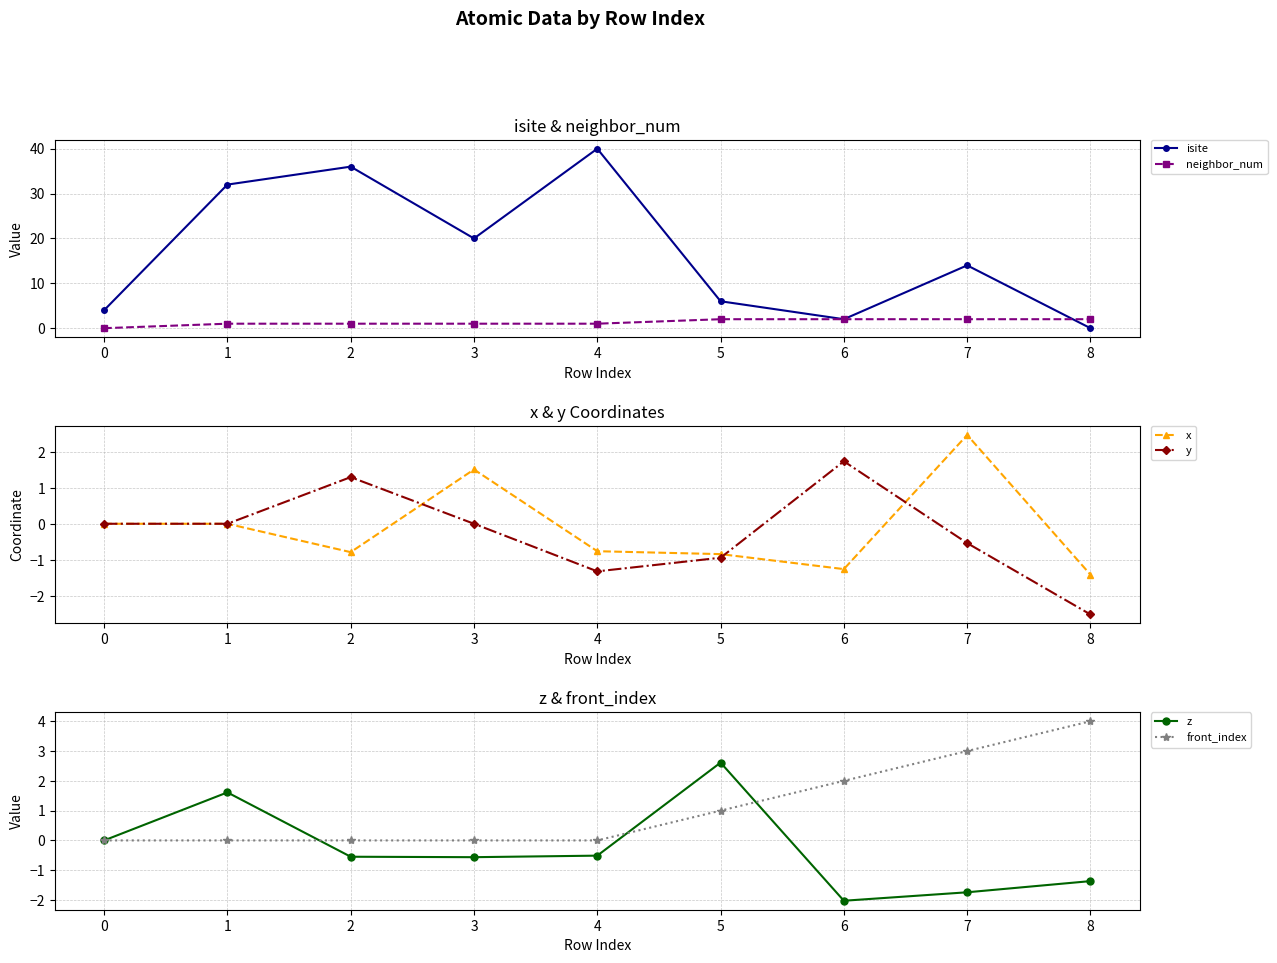

True or false: neighbor_num has a value of 1 at 2.

True